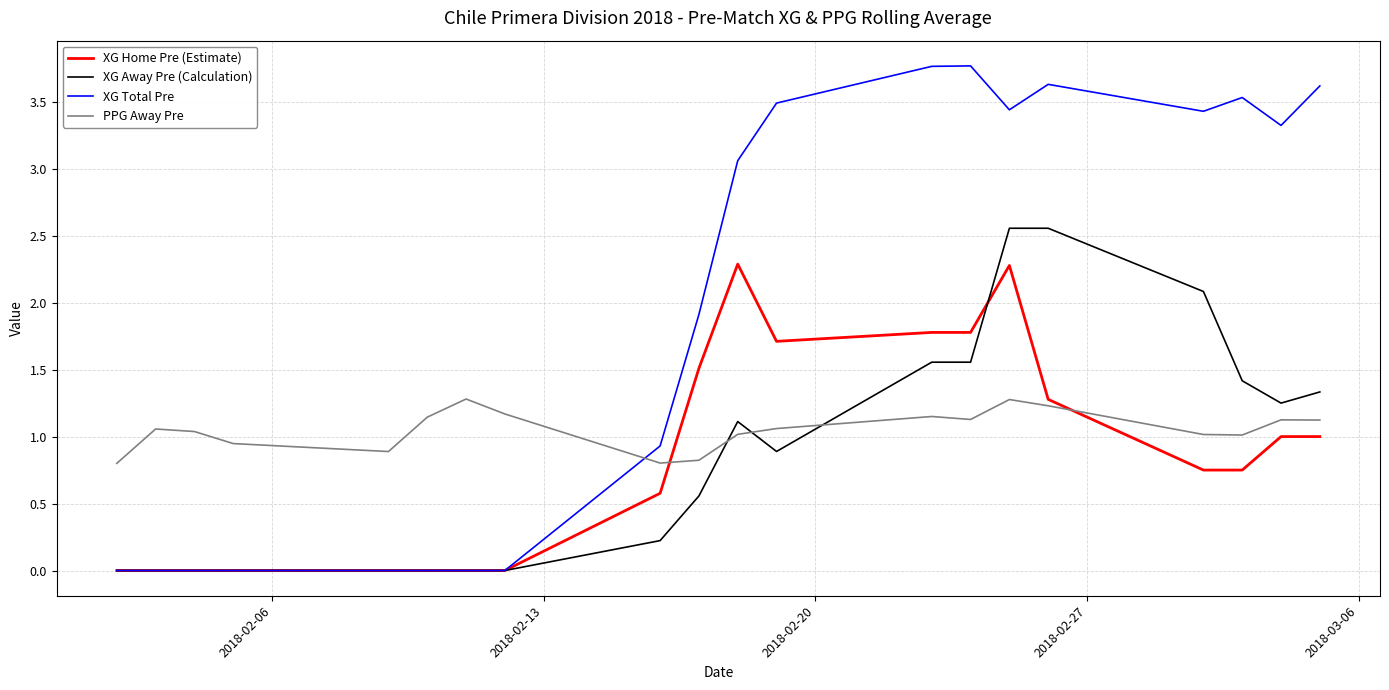

What is the highest value of the XG Total Pre series?

3.8